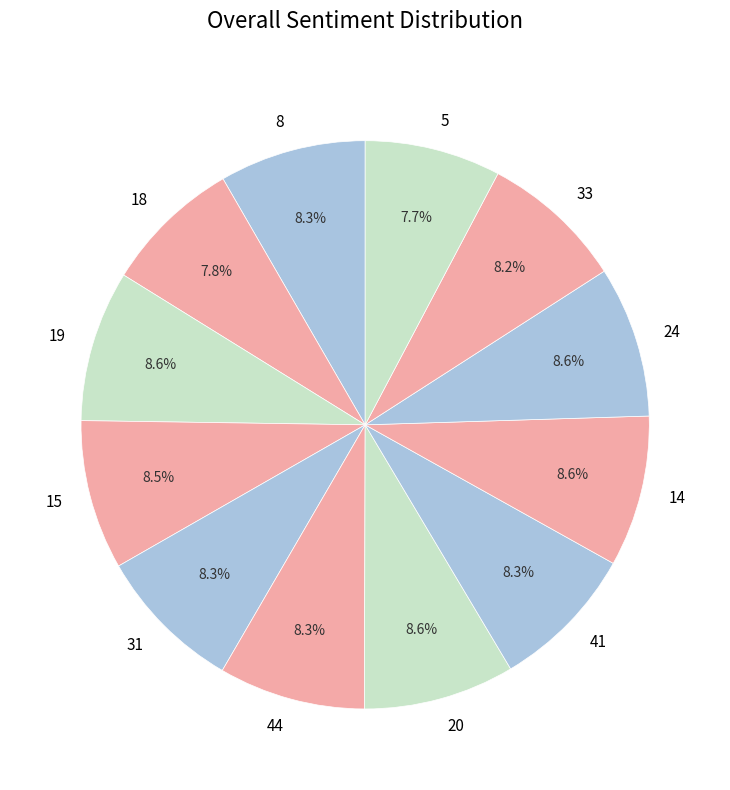

Is it true that 33 is 1% of the pie?

False